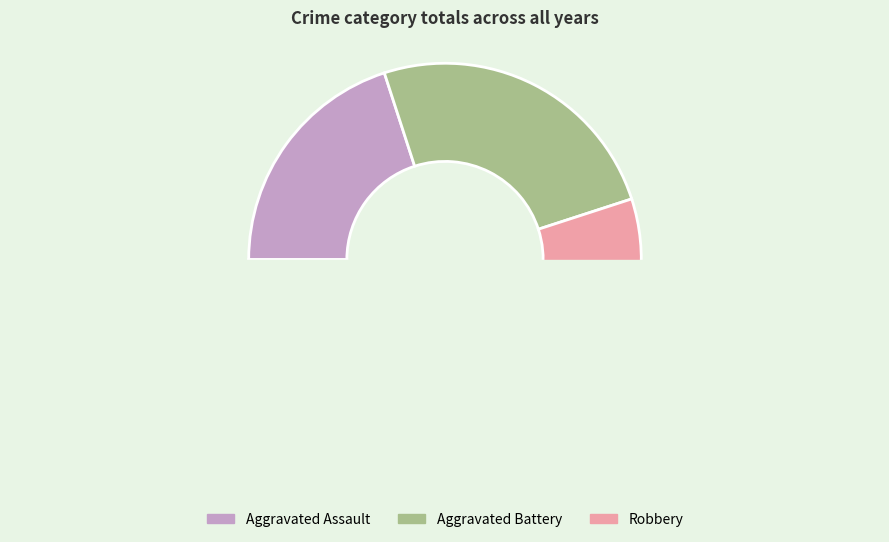

Is it true that Aggravated Battery is 22% of the pie?

False